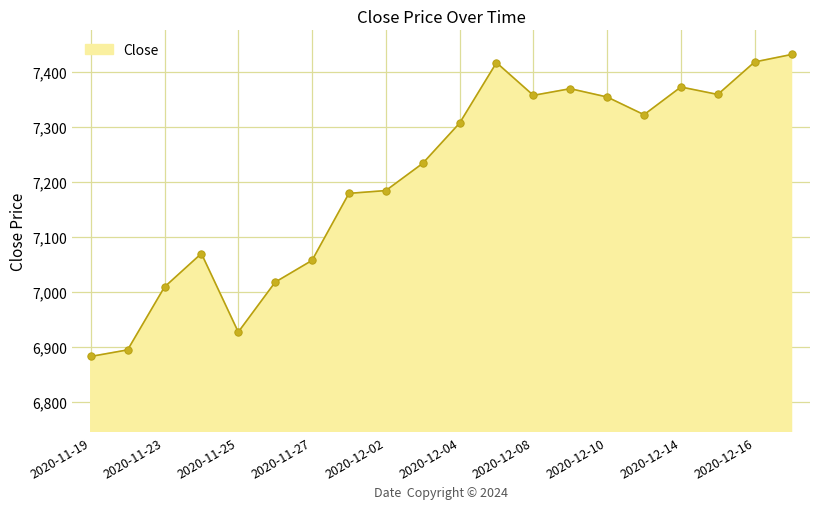

What is the greatest value displayed?

7431.6